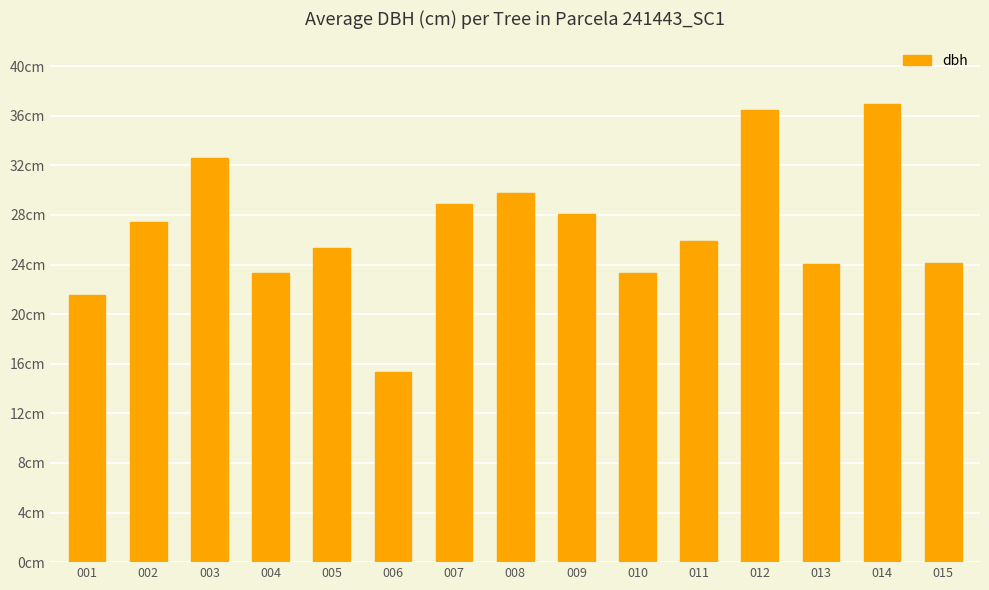

Is it true that the value at 009 is 44.6?

False